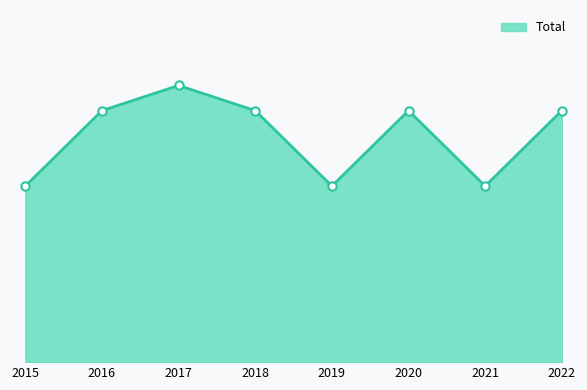

Which label corresponds to the largest value in the chart?

2017